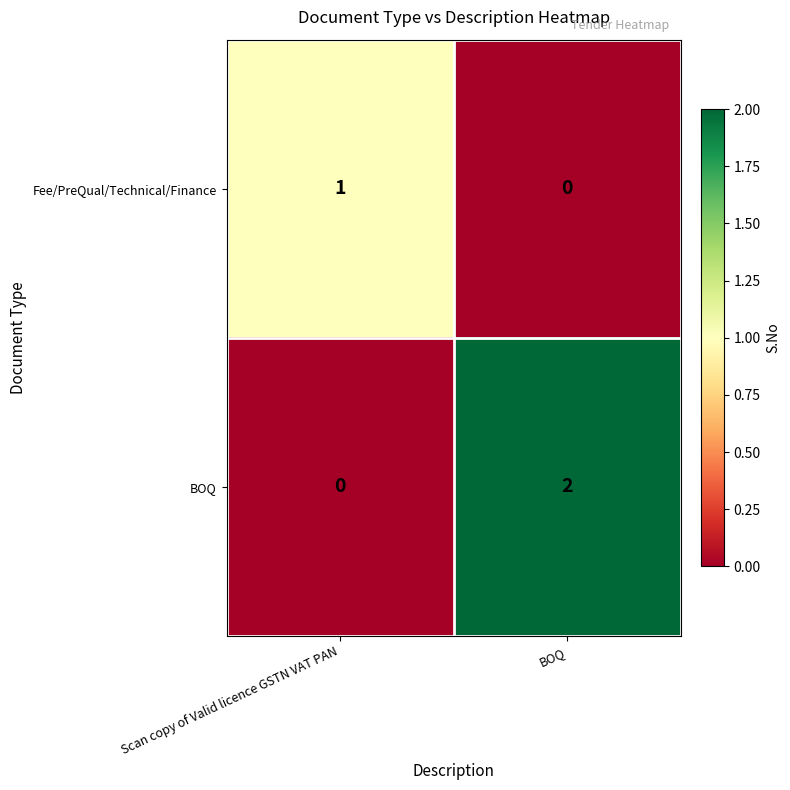

At which label is Fee/PreQual/Technical/Finance closest to 0?

BOQ